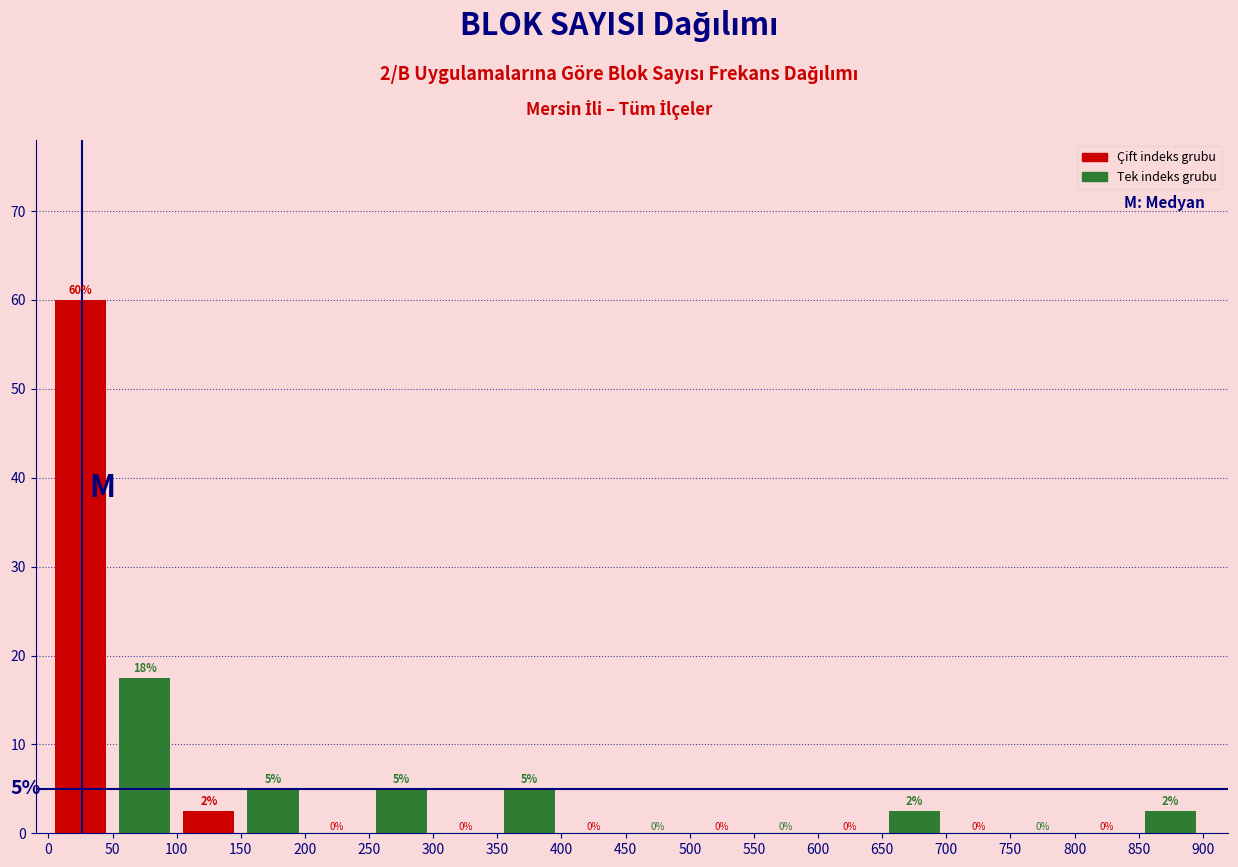

Which range on the x-axis has the tallest bar?

0 to 50